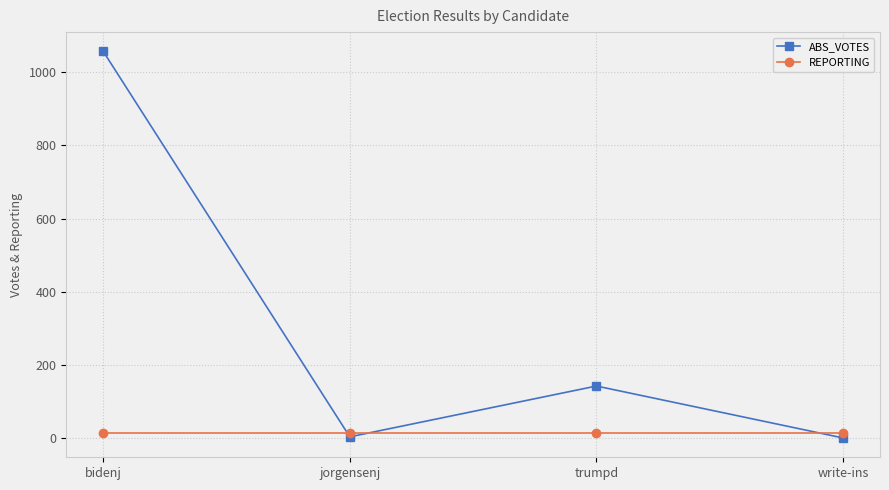

What position from the right is bidenj?

4